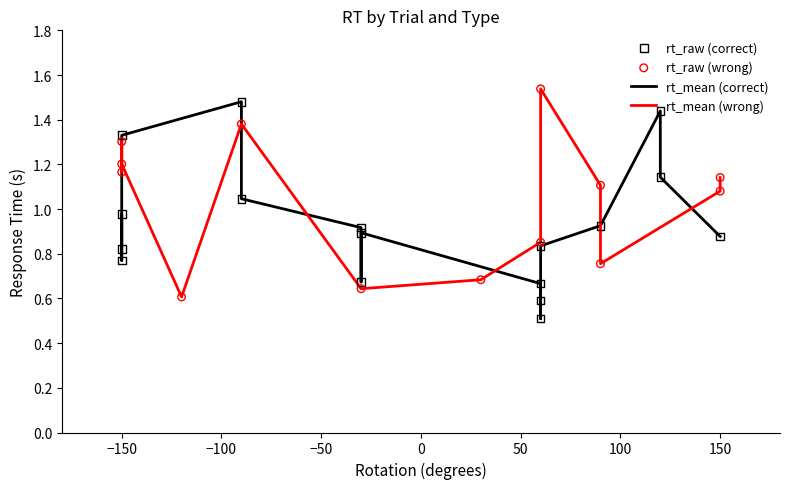

At how many categories does at least one series exceed 0?

30